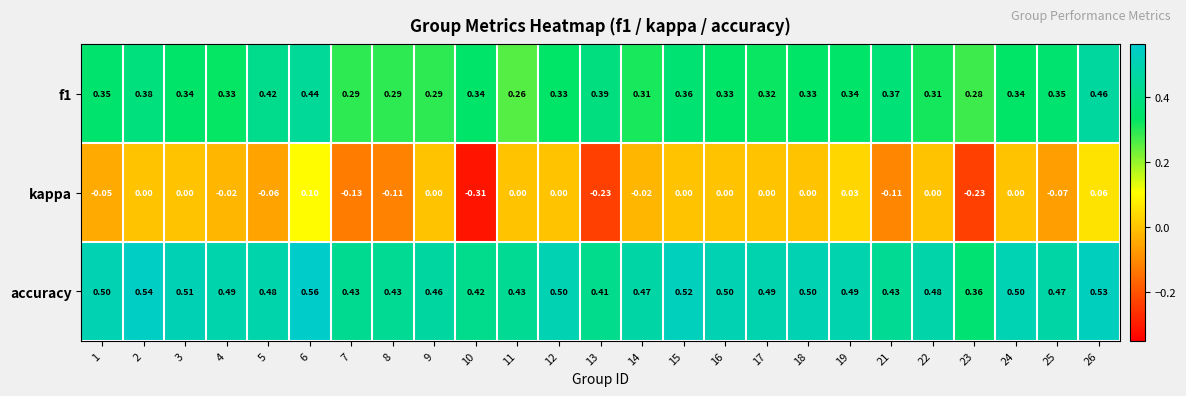

Which series has the largest total across all categories?

accuracy